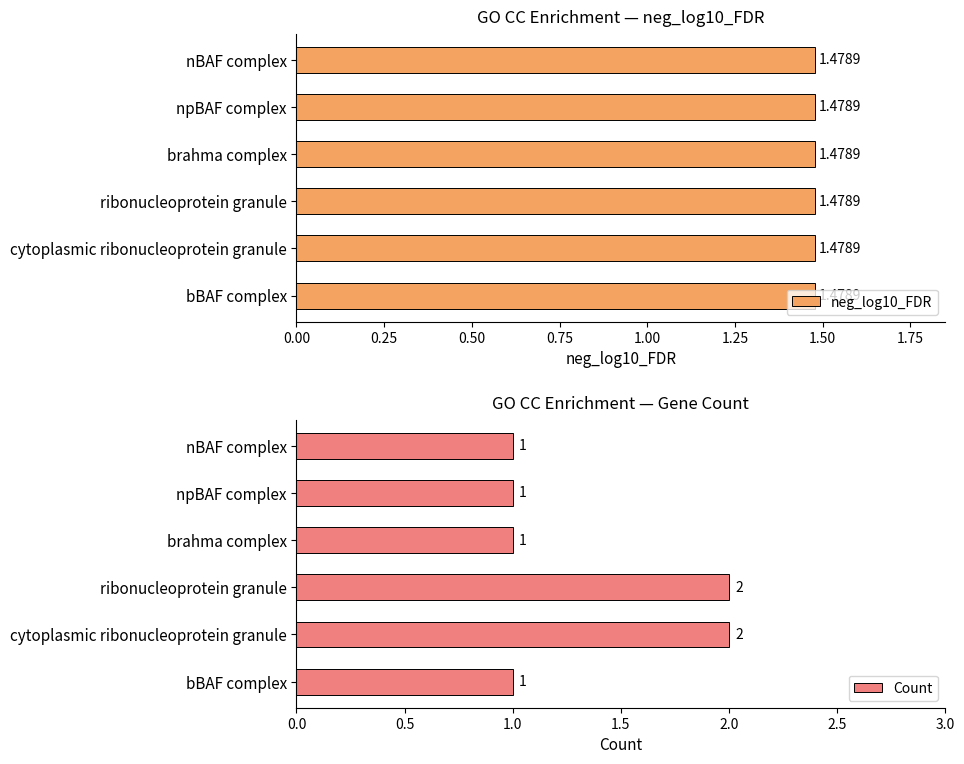

True or false: Count has a value of 1 at nBAF complex.

True